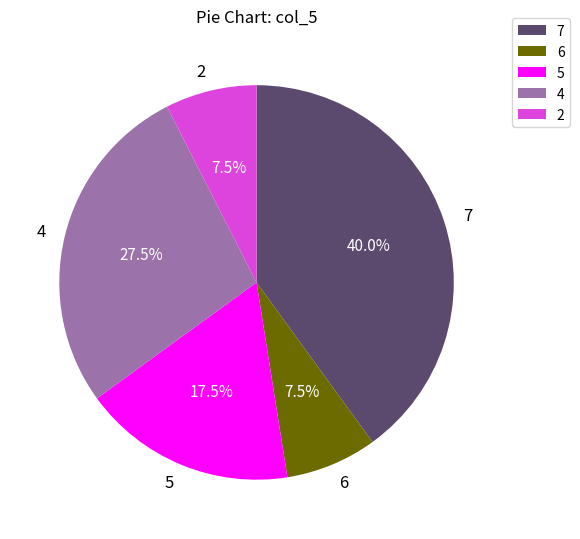

The 6 slice represents 32% of the pie. True or false?

False